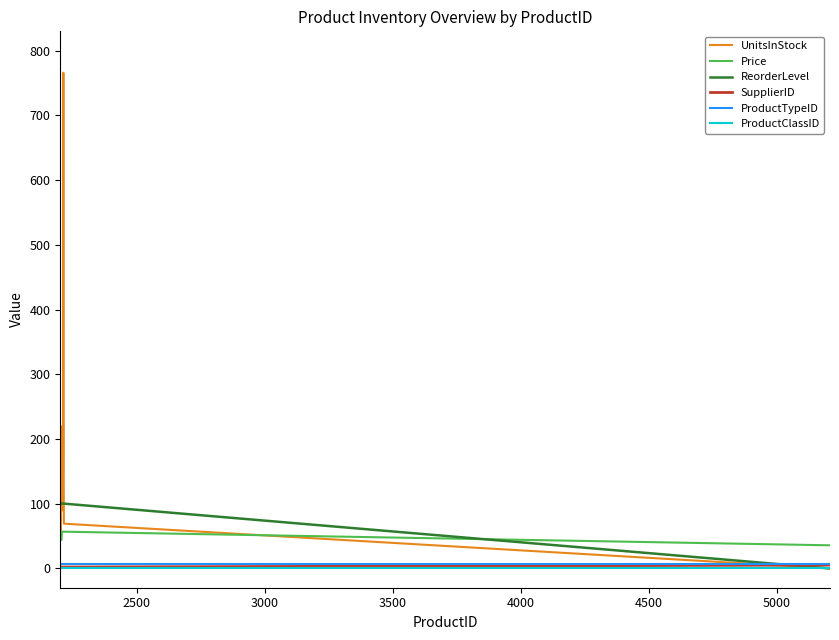

What is the greatest value displayed?

766.0